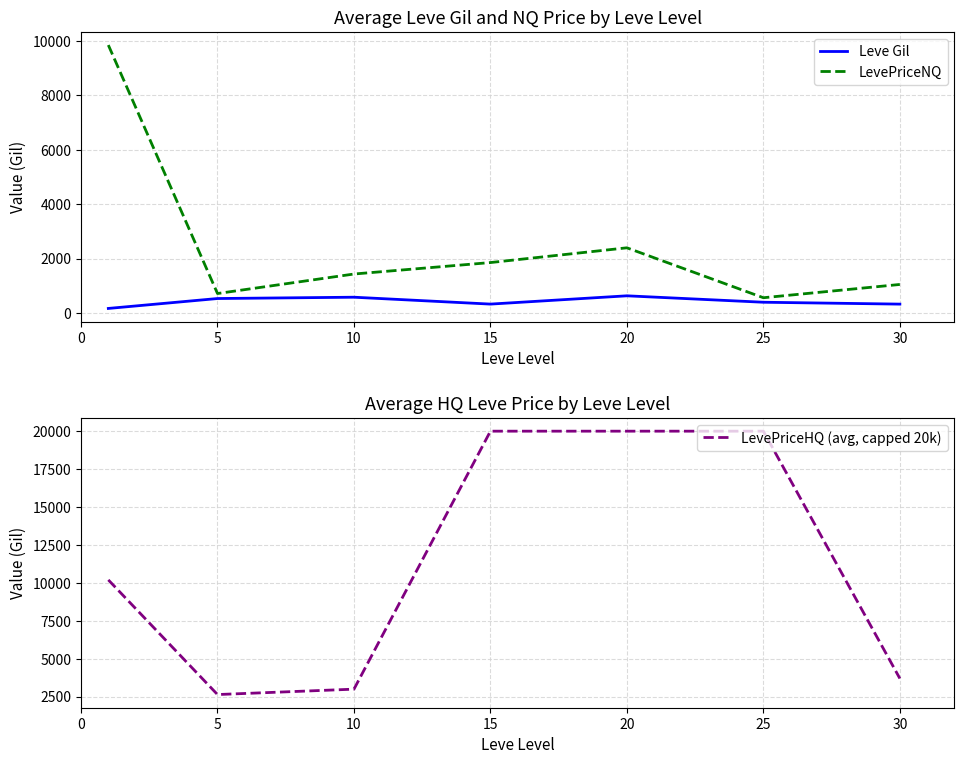

What is the difference between the LevePriceHQ (avg, capped 20k) values at 25 and 5?

17368.7